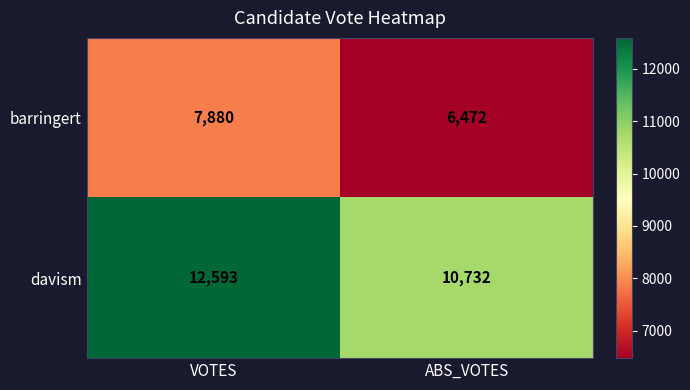

Which series has the largest total across all categories?

davism